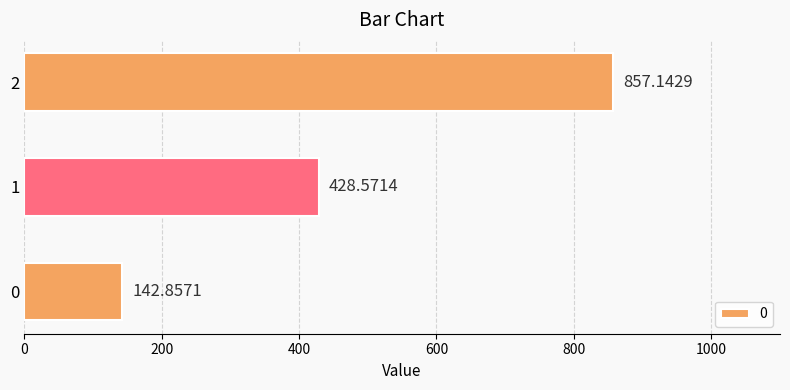

List the labels in order of value, smallest first.

0, 1, 2